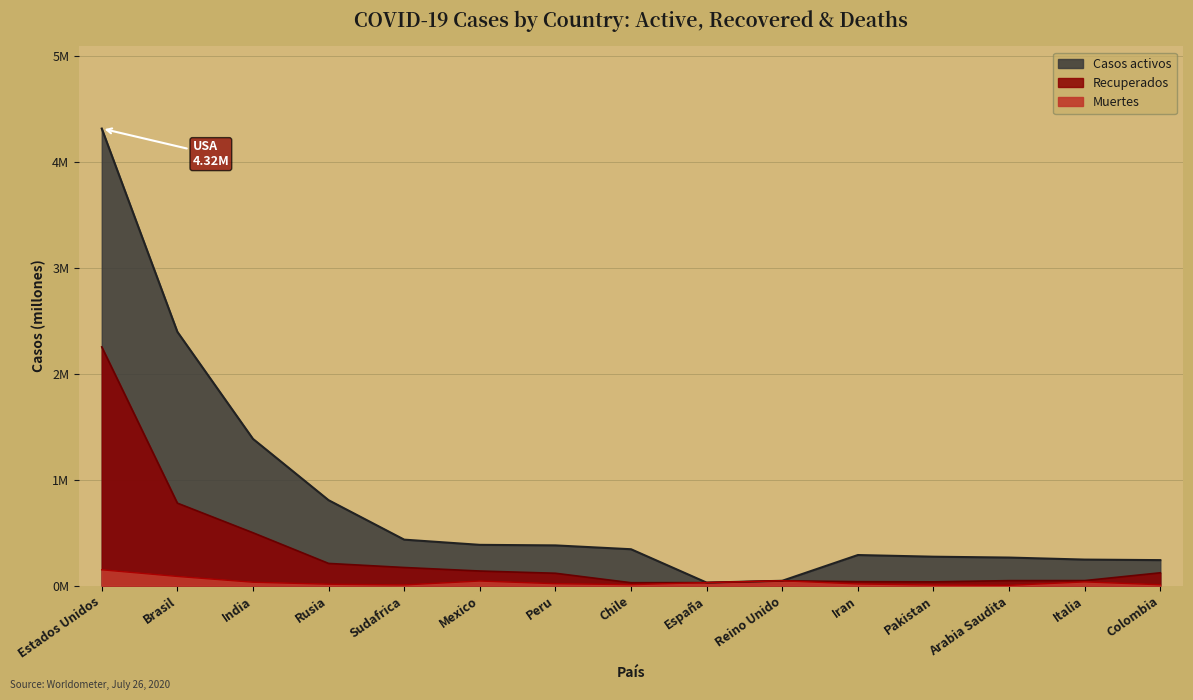

Which label corresponds to the largest value in the chart?

Estados Unidos